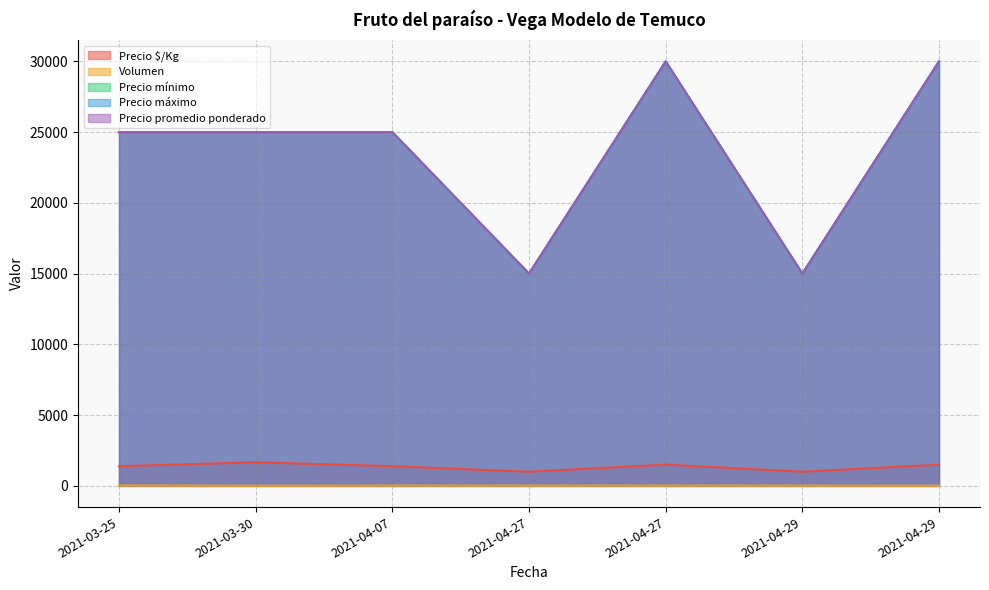

Is it true that Precio máximo equals 40806 at 2021-04-29?

False